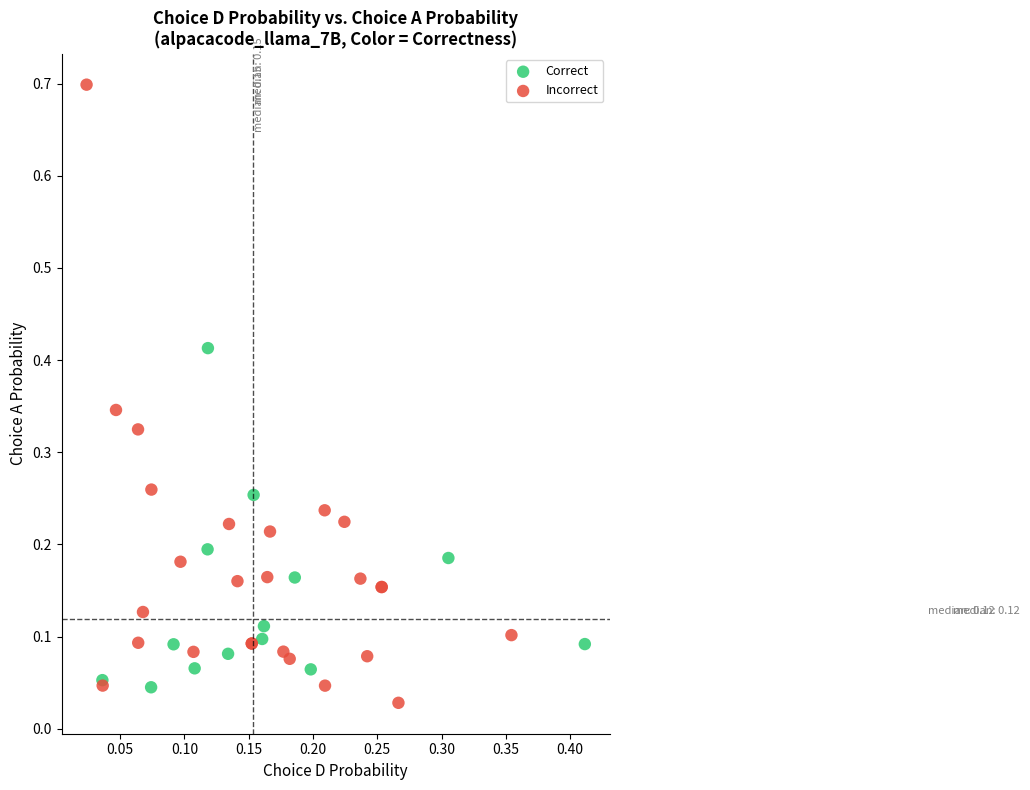

Which series reaches the minimum Y coordinate?

Incorrect